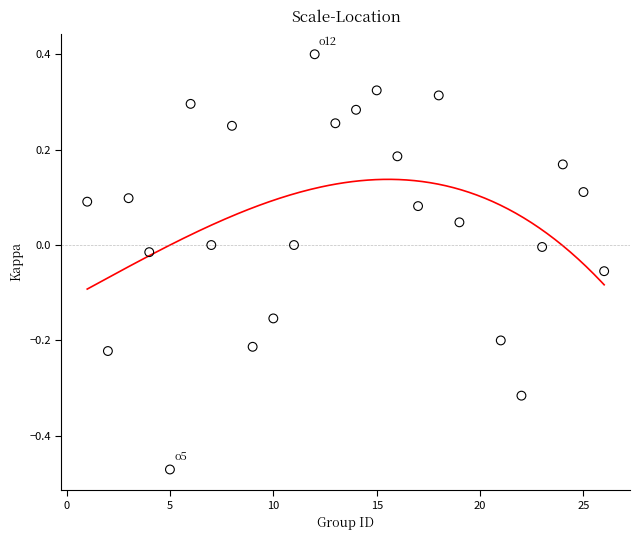

What is the range of Y values (max minus min)?

0.9